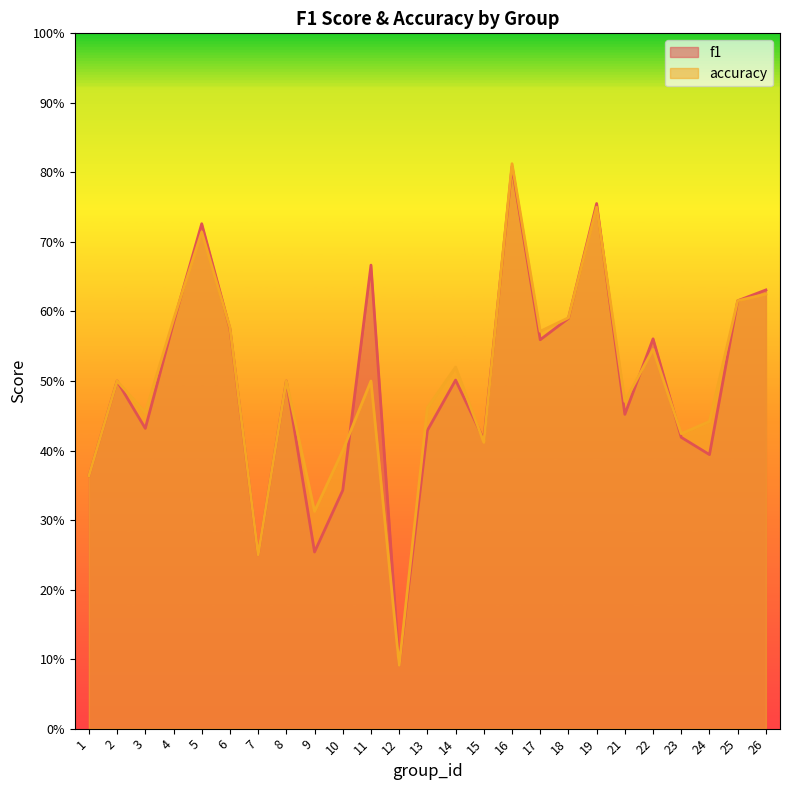

At which label is accuracy closest to 0?

12